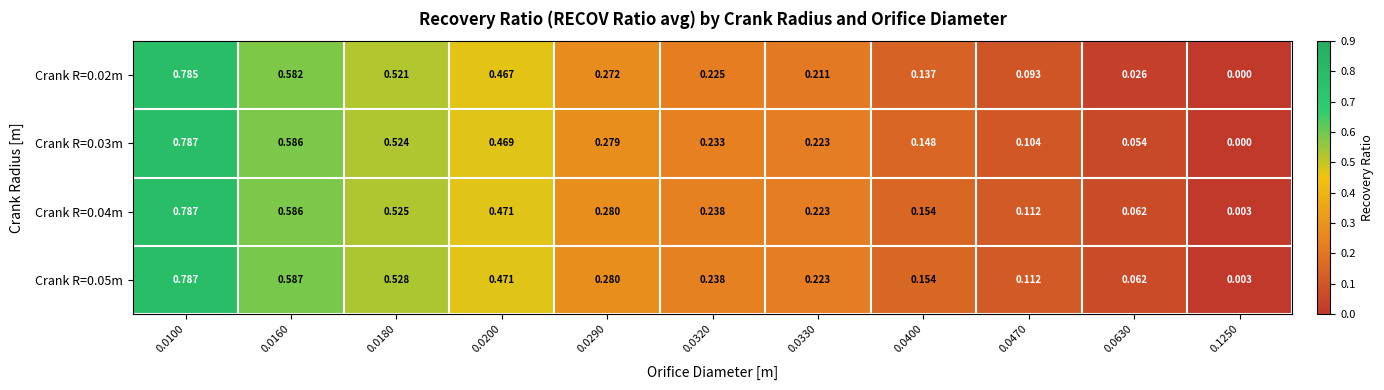

Is the value of Crank R=0.04m at 0.0630 greater than the value of Crank R=0.03m at 0.0630?

Yes